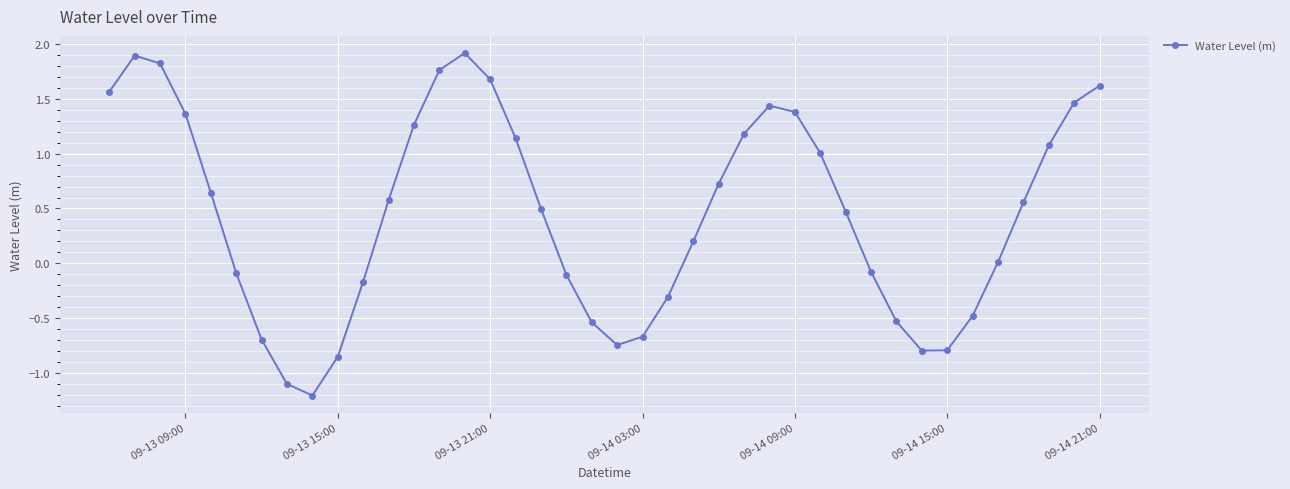

How many interior local valleys (lower than both neighbors) does the data have?

3